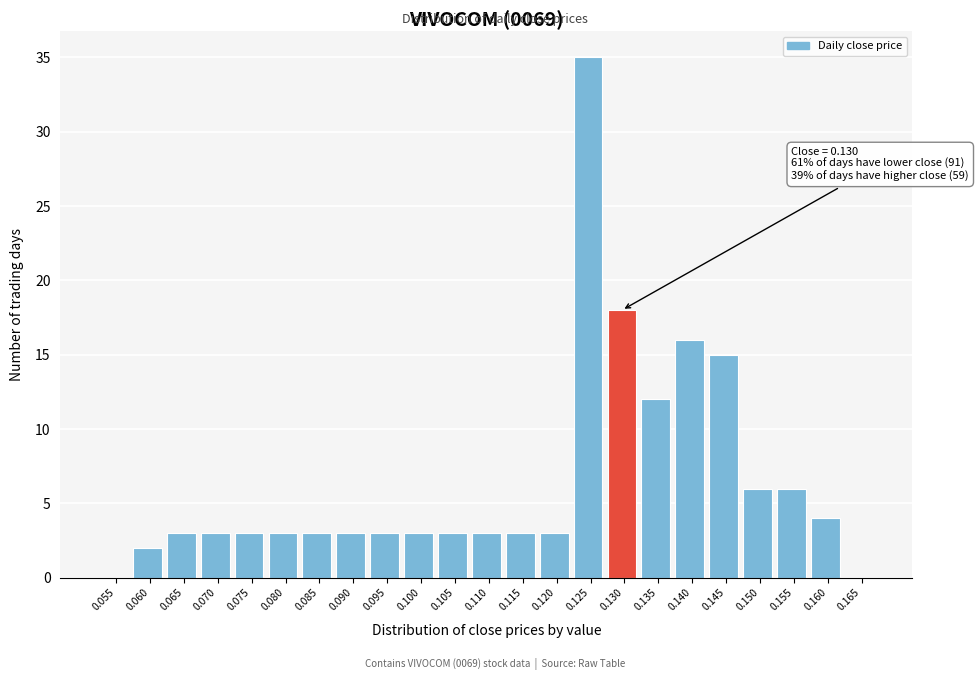

Reading left to right, transcribe all the data shown in this chart.

0.055=0	0.060=2	0.065=3	0.070=3	0.075=3	0.080=3	0.085=3	0.090=3	0.095=3	0.100=3	0.105=3	0.110=3	0.115=3	0.120=3	0.125=35	0.130=18	0.135=12	0.140=16	0.145=15	0.150=6	0.155=6	0.160=4	0.165=0